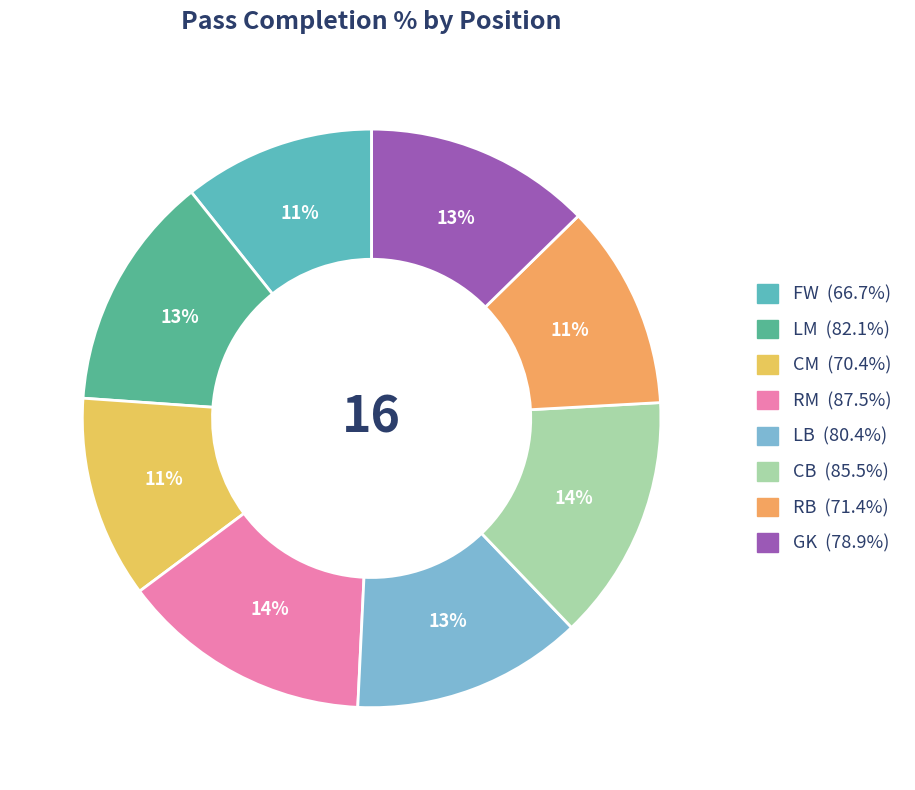

The LB slice represents 13% of the pie. True or false?

True